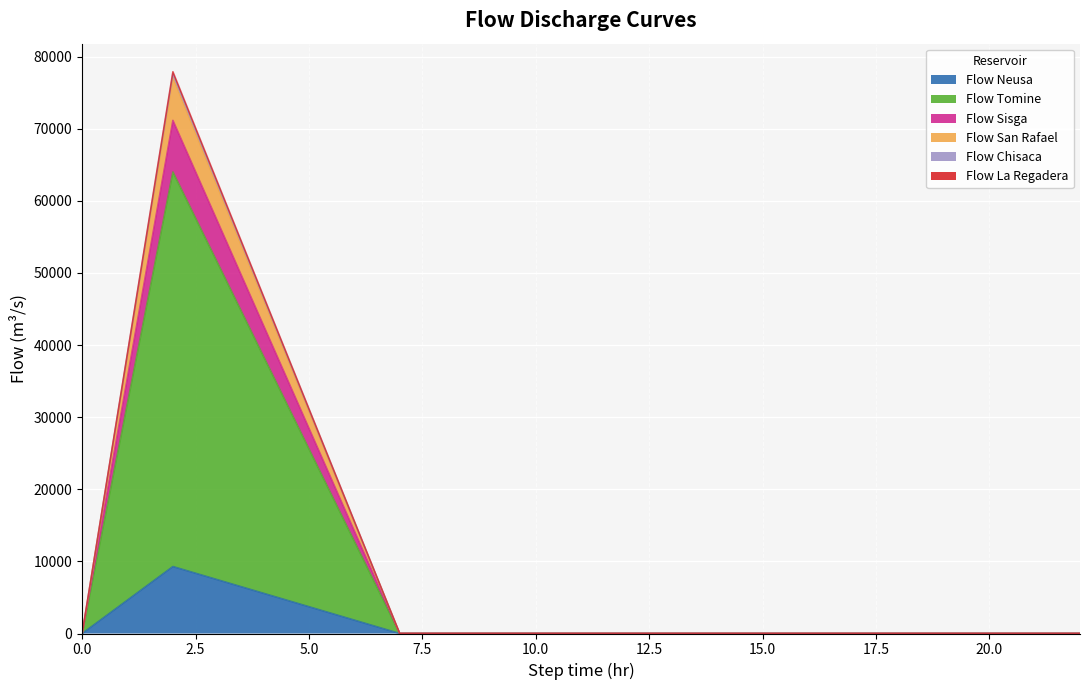

What is the difference between the Flow Neusa values at 17 and 4?

5569.6